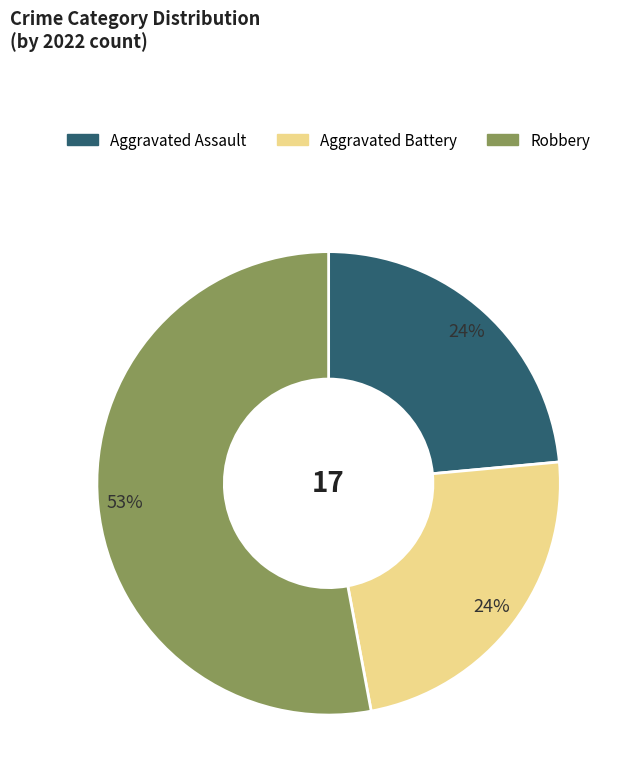

Is there a majority slice in this chart?

Yes